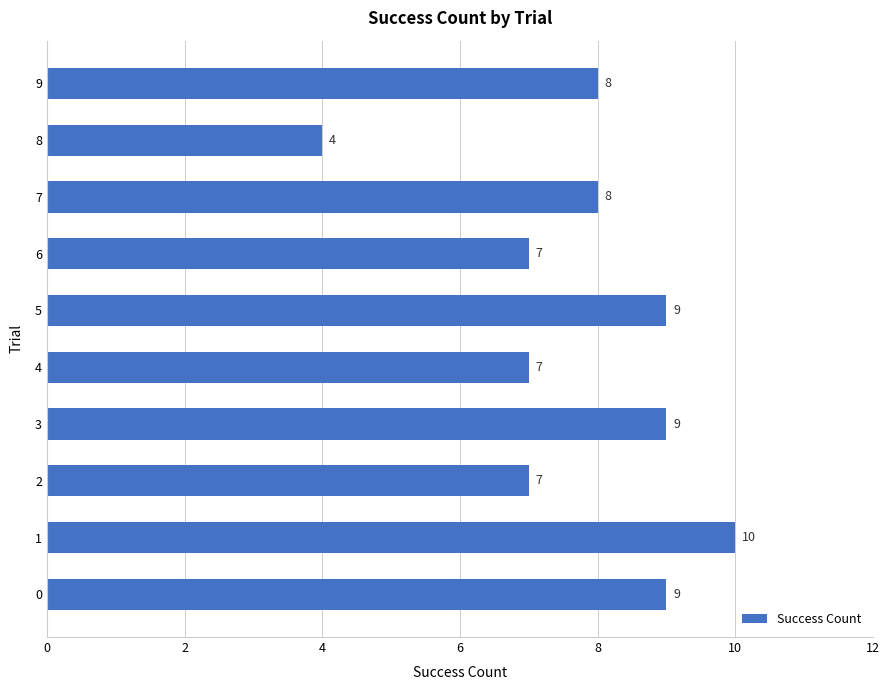

What is the average value?

8